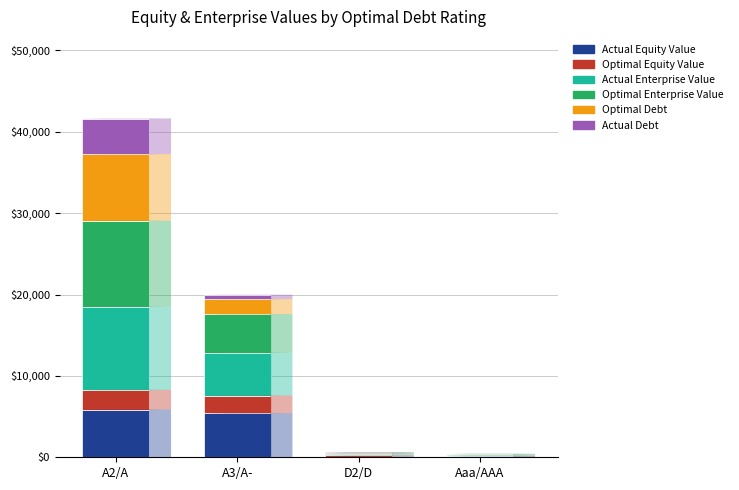

What are all the series names shown in the legend?

Actual Equity Value, Optimal Equity Value, Actual Enterprise Value, Optimal Enterprise Value, Optimal Debt, Actual Debt